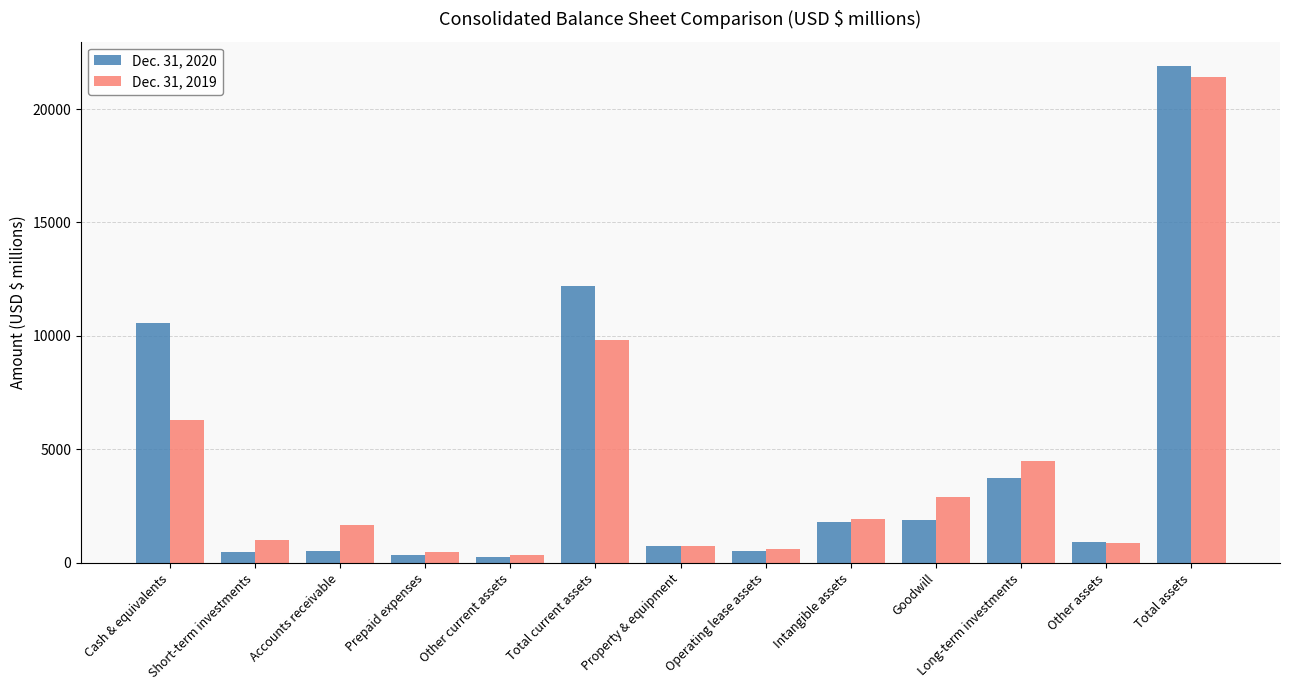

What is the sum of the Dec. 31, 2019 values at Total current assets and Goodwill?

12746